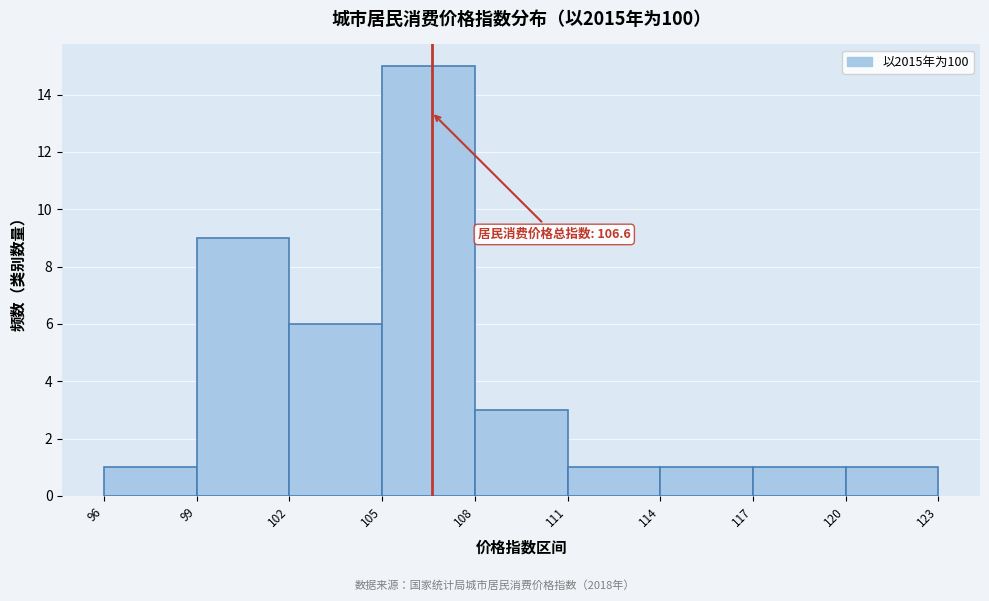

Over which range of the x-axis is the bar tallest?

105 to 108